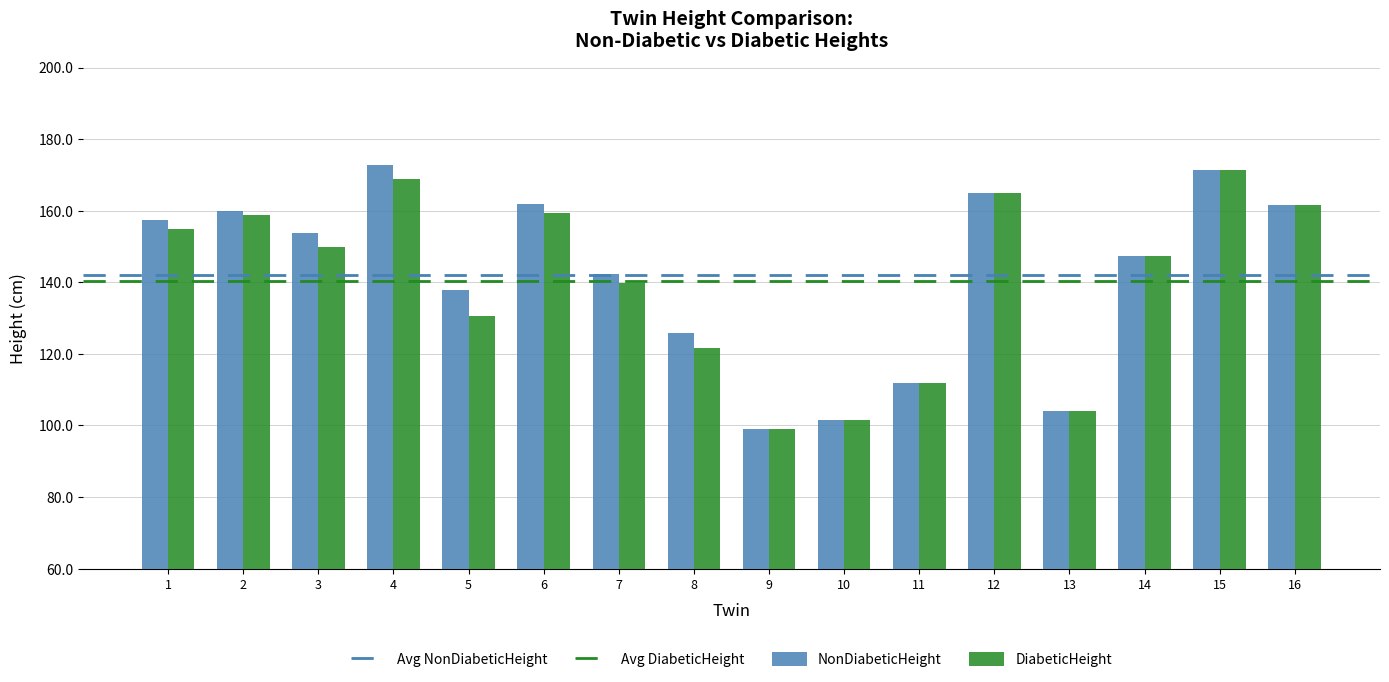

Where is NonDiabeticHeight nearest to the value 135?

5